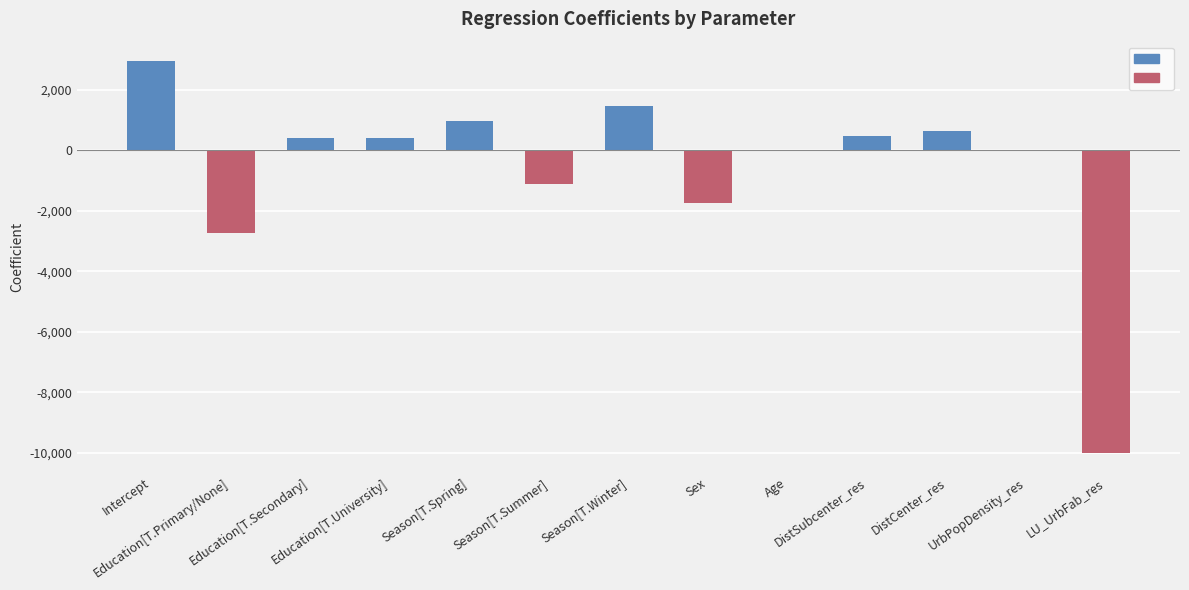

Count the number of categories in the chart.

13